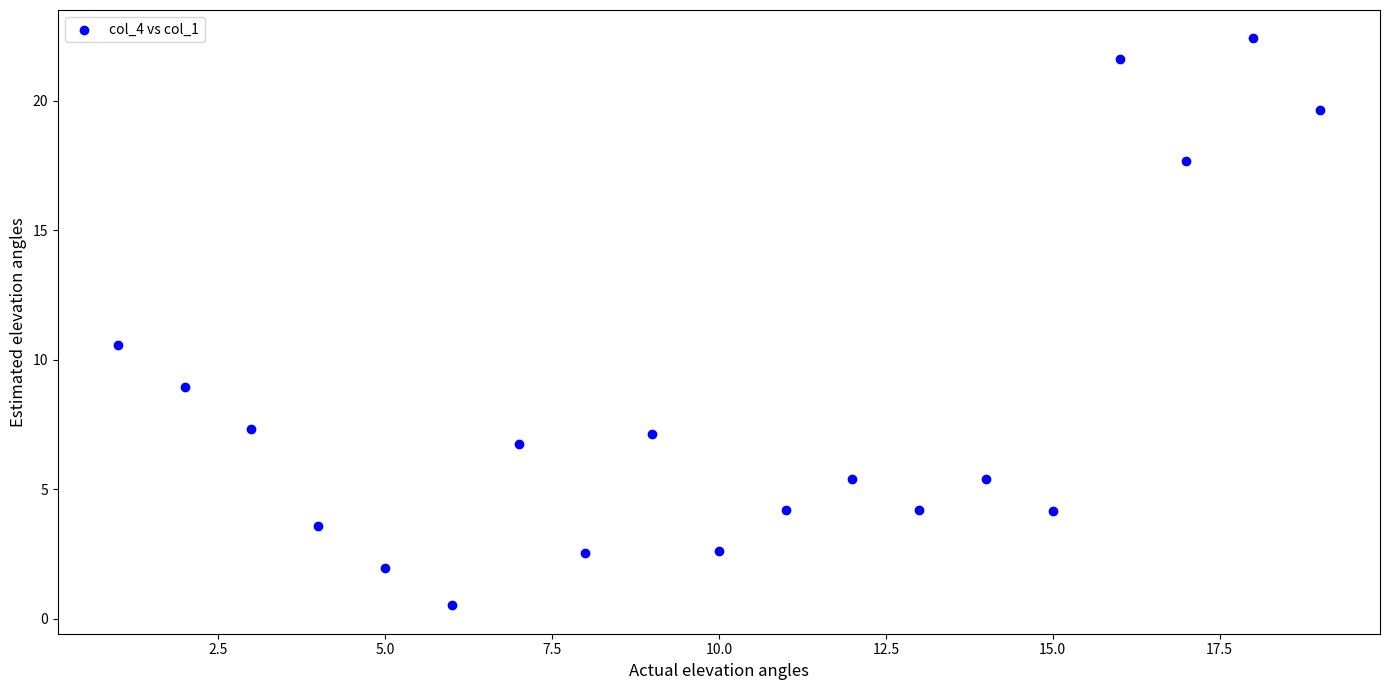

What is the range of X values (max minus min)?

18.0